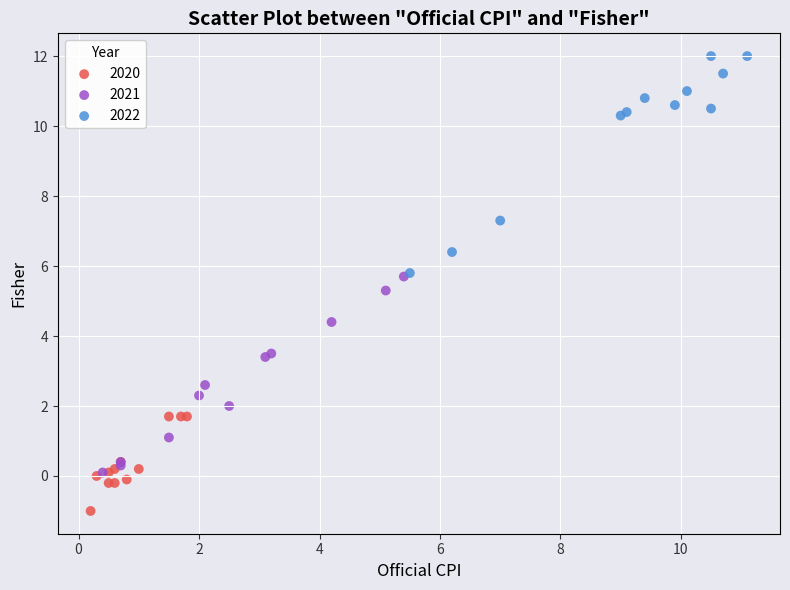

Which series reaches the maximum Y coordinate?

2022